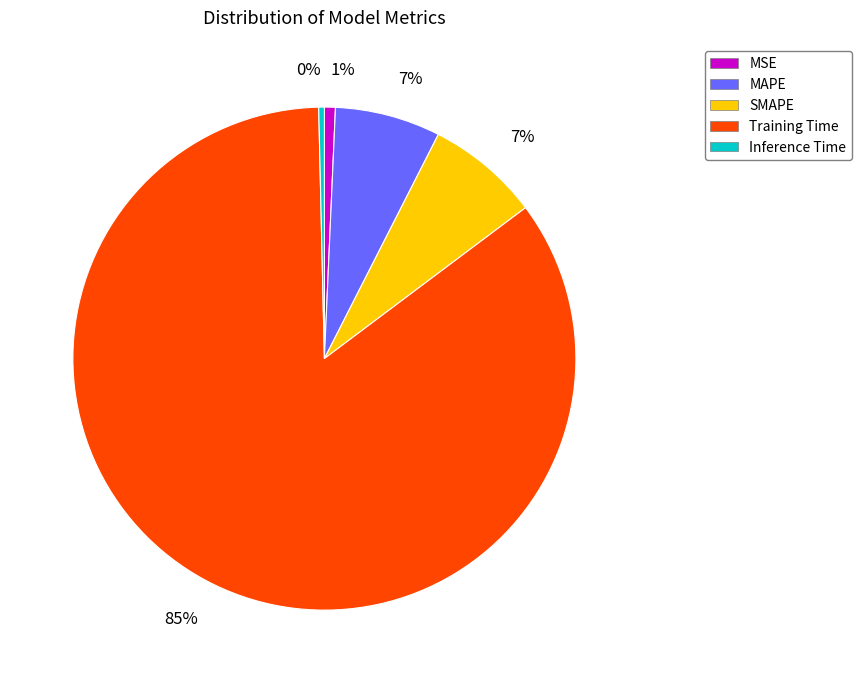

Which category has the biggest portion of the pie?

Training Time